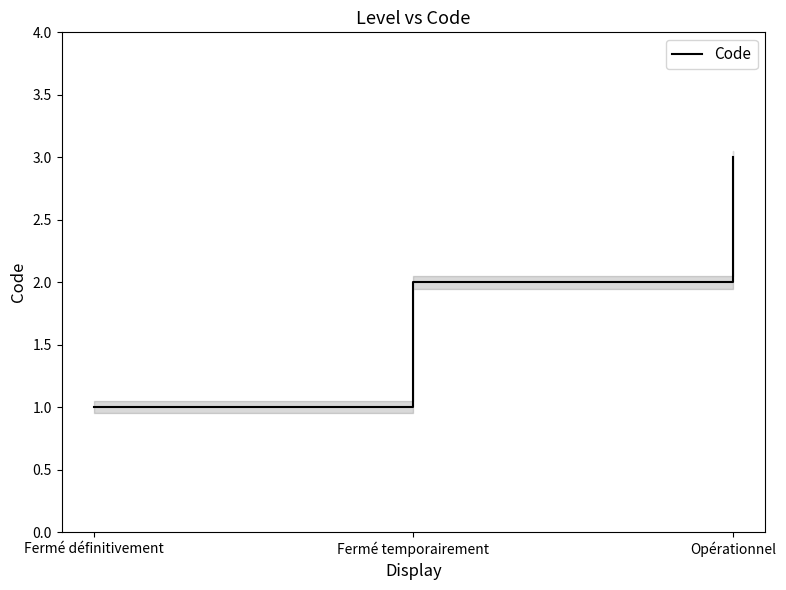

What is the difference between the maximum and second lowest values?

1